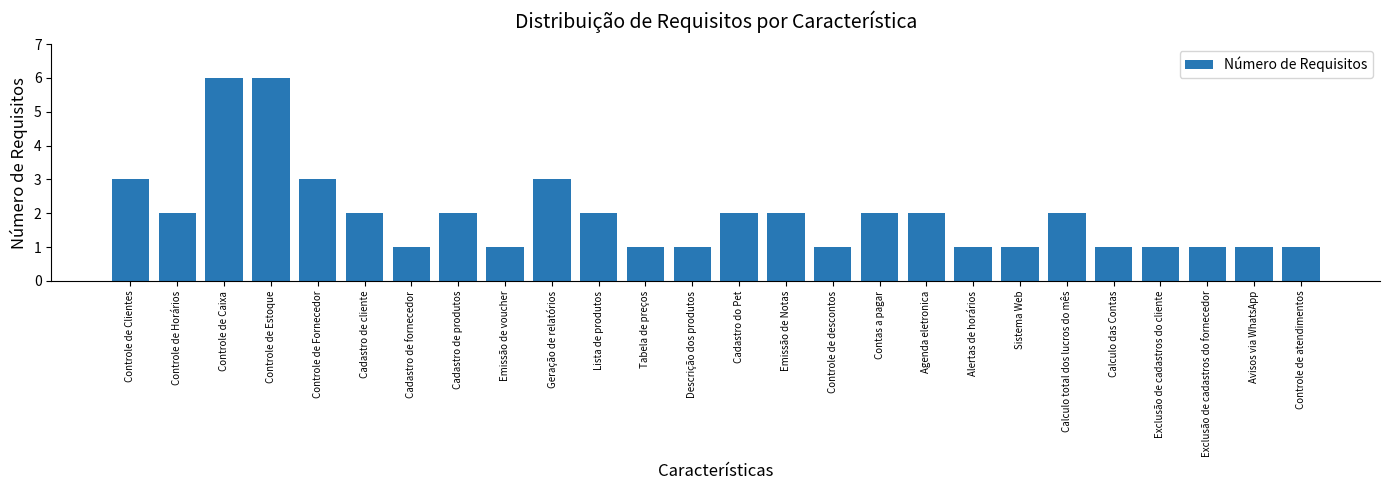

Does the chart contain stacked bars?

No